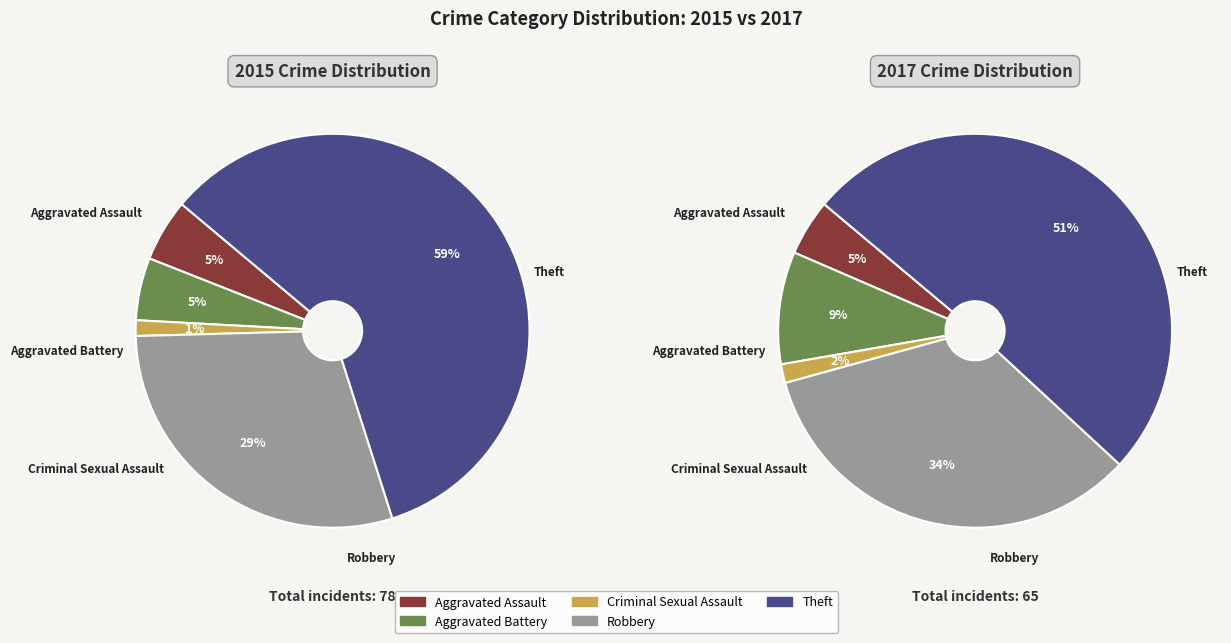

Combined, what portion of the pie is 3 and 4?

88.5%